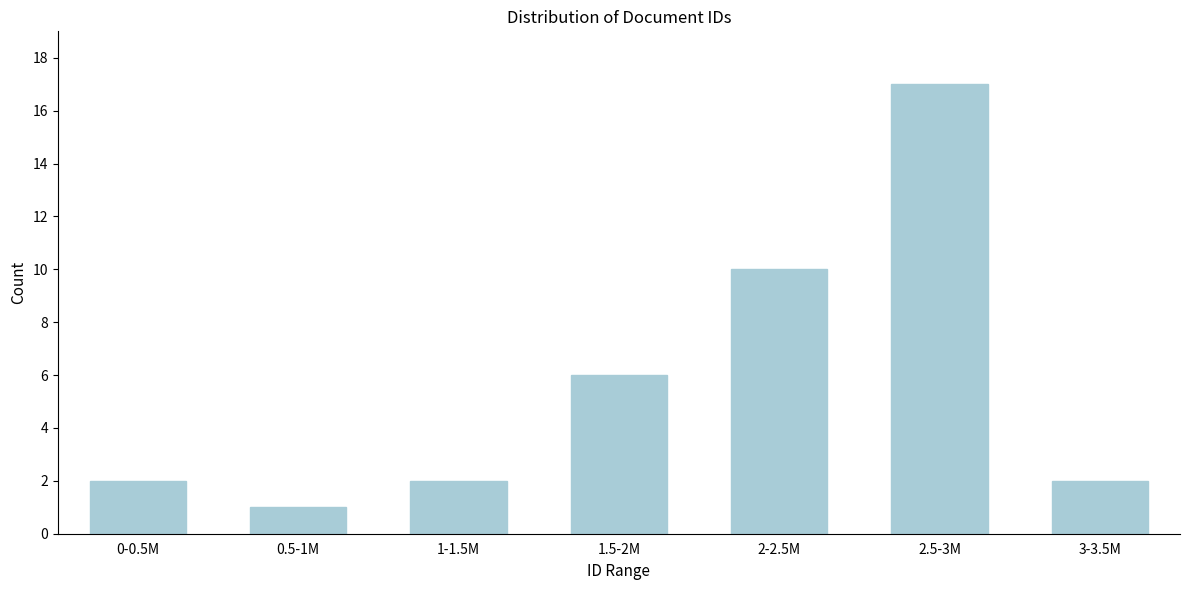

Reading left to right, extract all data points from this chart.

2	1	2	6	10	17	2